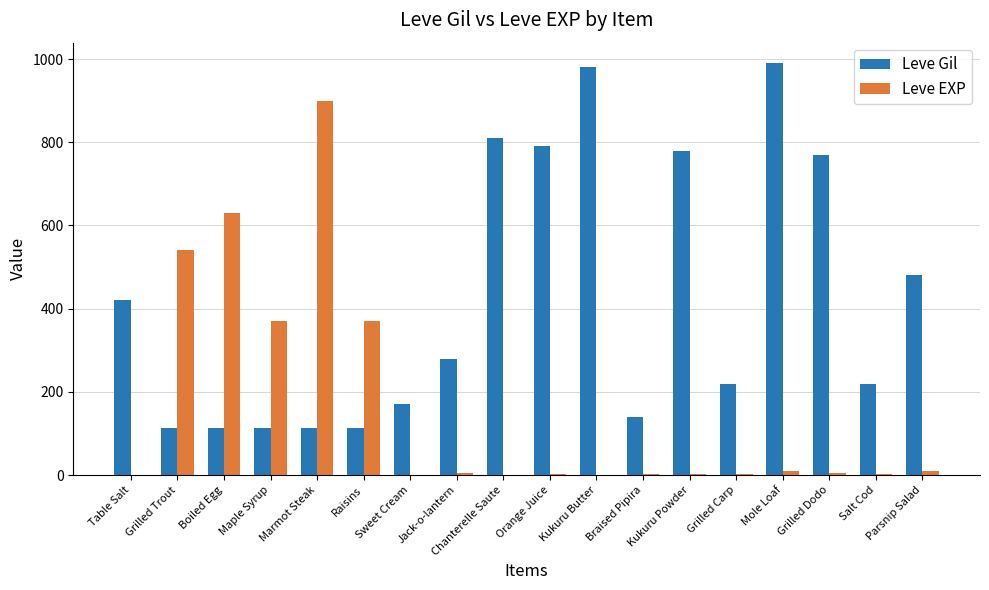

What is the sum of all Leve EXP values?

2857